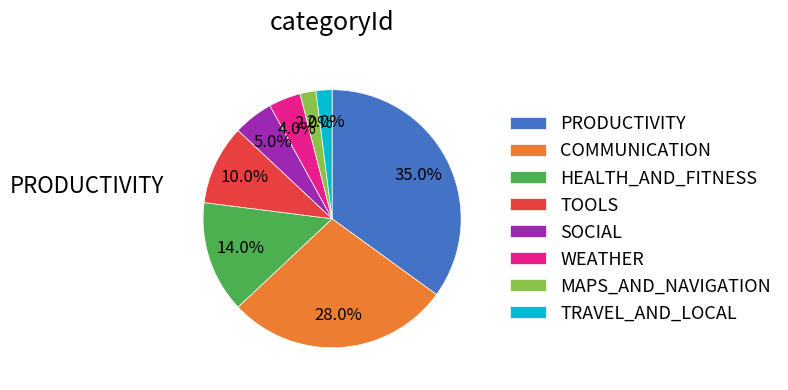

To the nearest percent, what is the average slice percentage?

12%